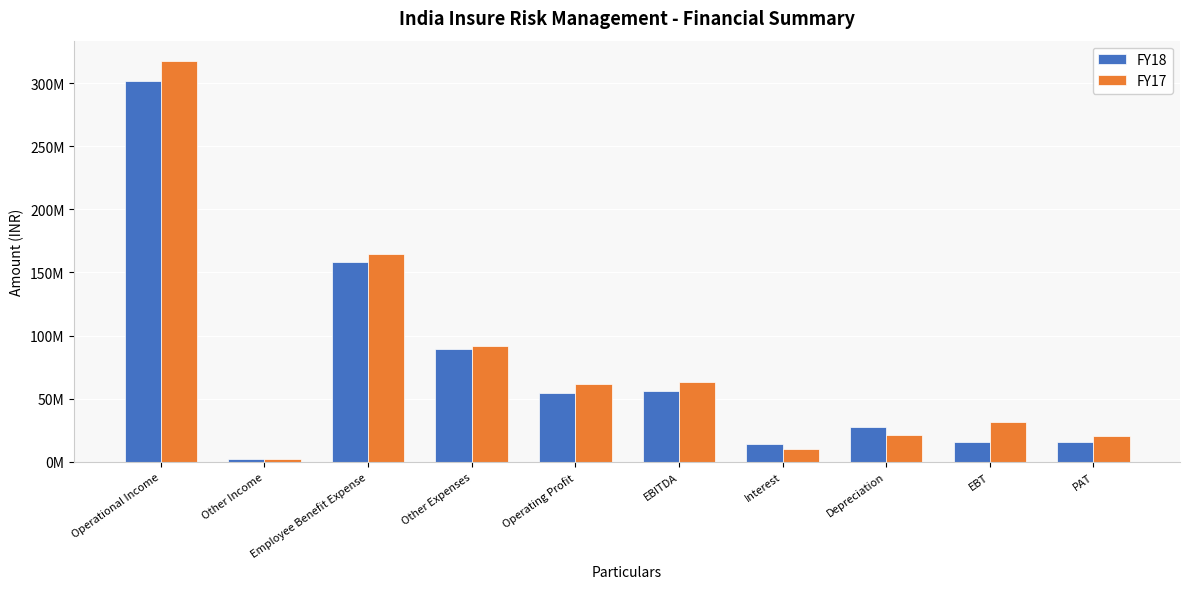

Is the value of FY17 at EBT greater than the value of FY18 at Employee Benefit Expense?

No